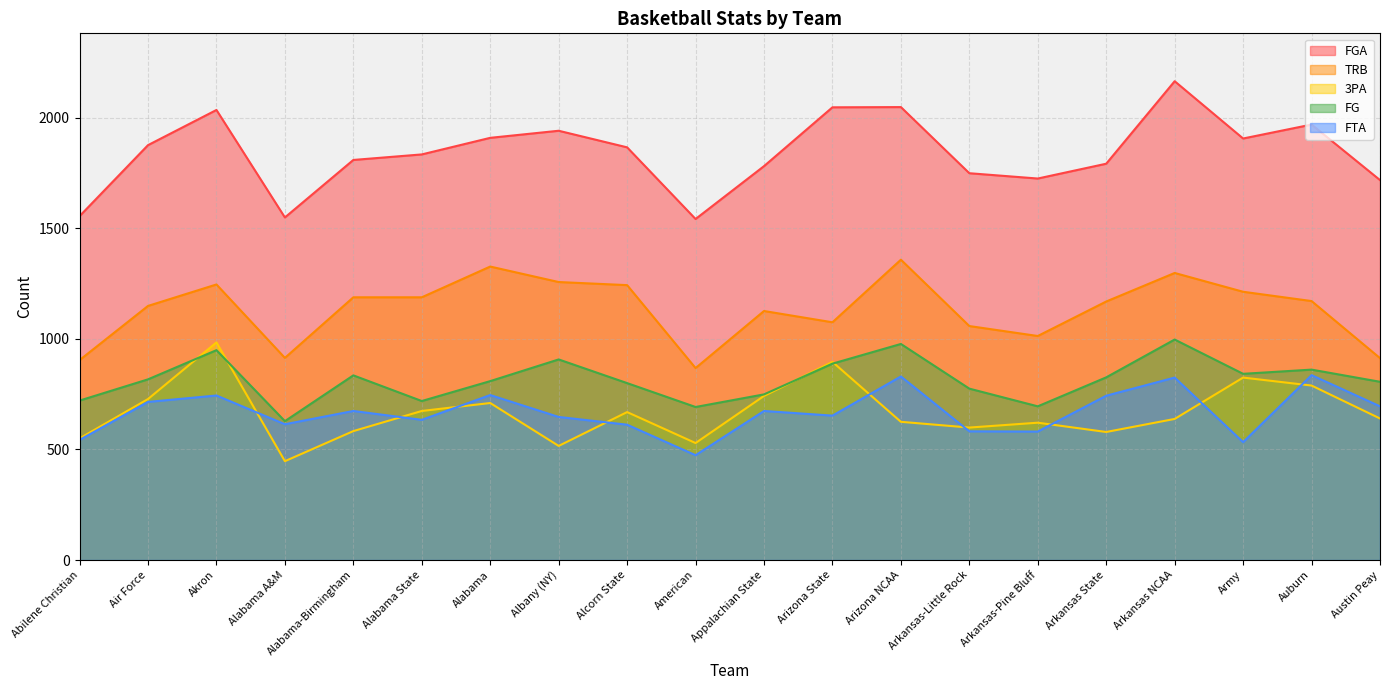

Rank the series at Alabama from lowest to highest value.

3PA, FTA, FG, TRB, FGA